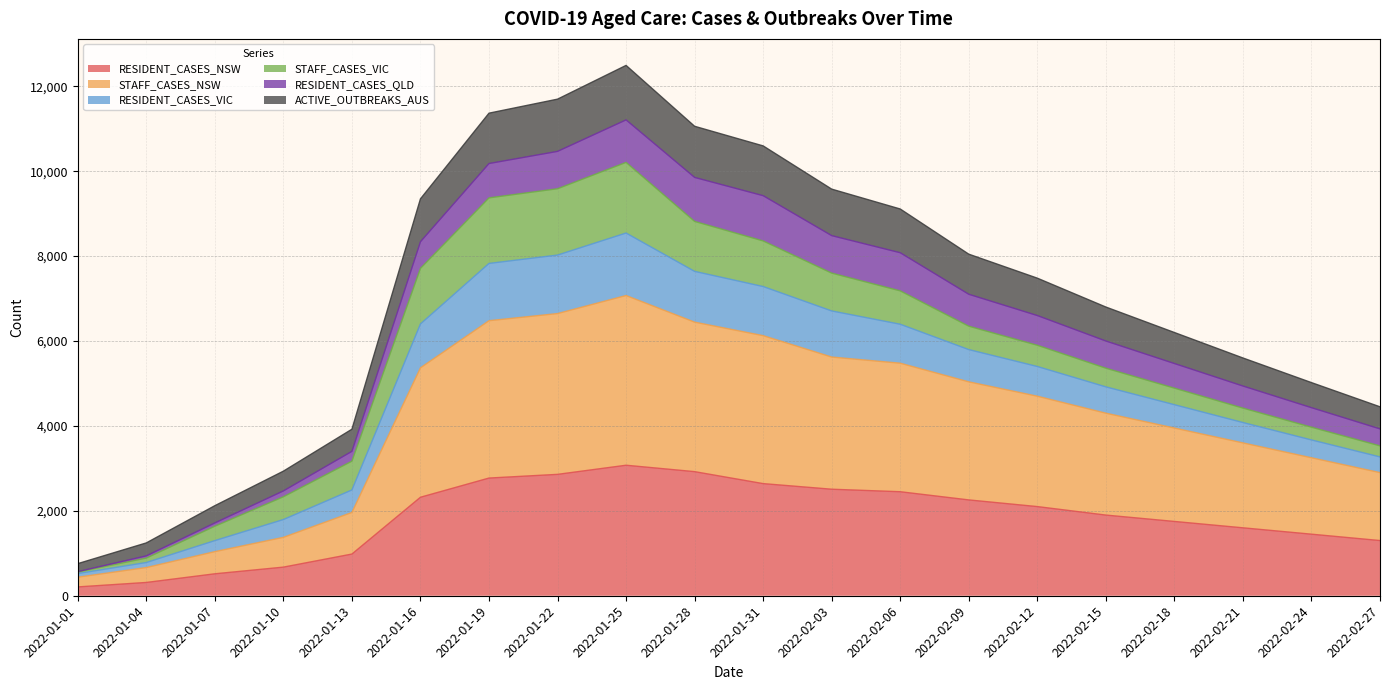

What is the maximum value for RESIDENT_CASES_NSW?

3074